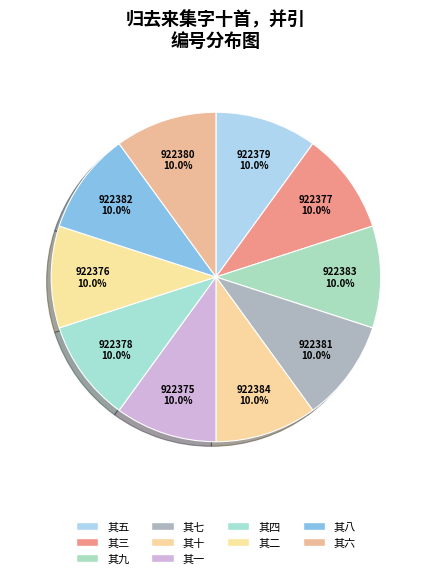

Between 其四 and 其三, which is larger?

其四